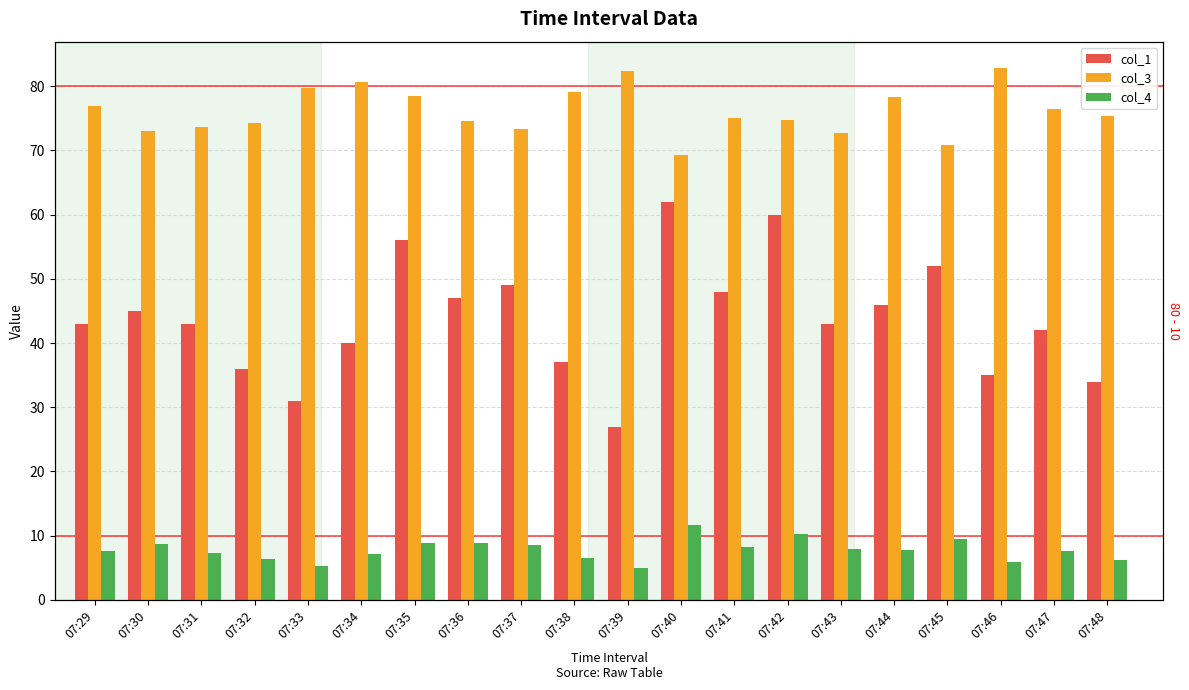

At which category is the sum across all series the highest?

07:42